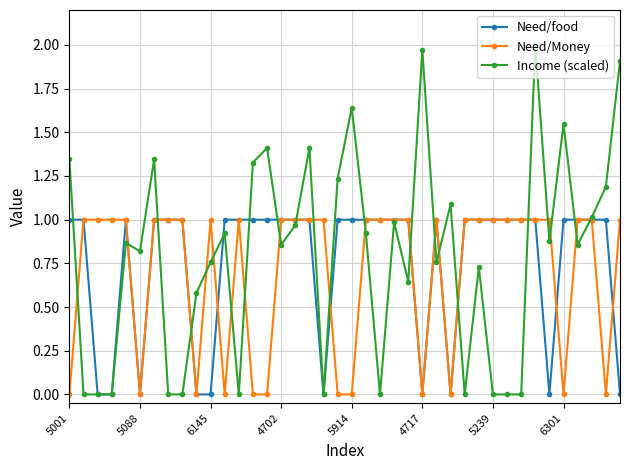

Which series has the widest spread of values?

Income (scaled)